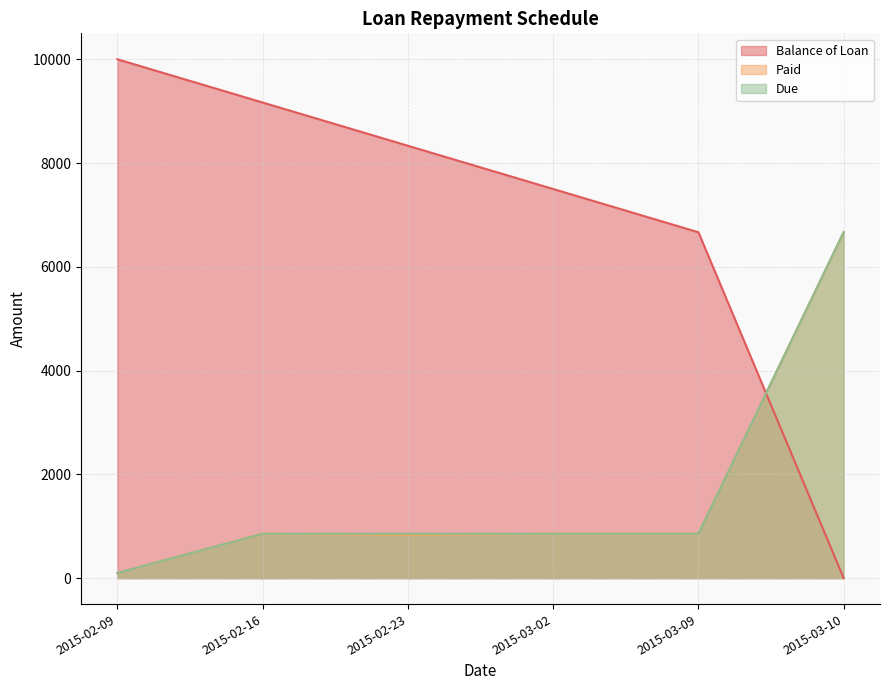

What is the difference between the highest and lowest values at 2015-03-02?

6643.6